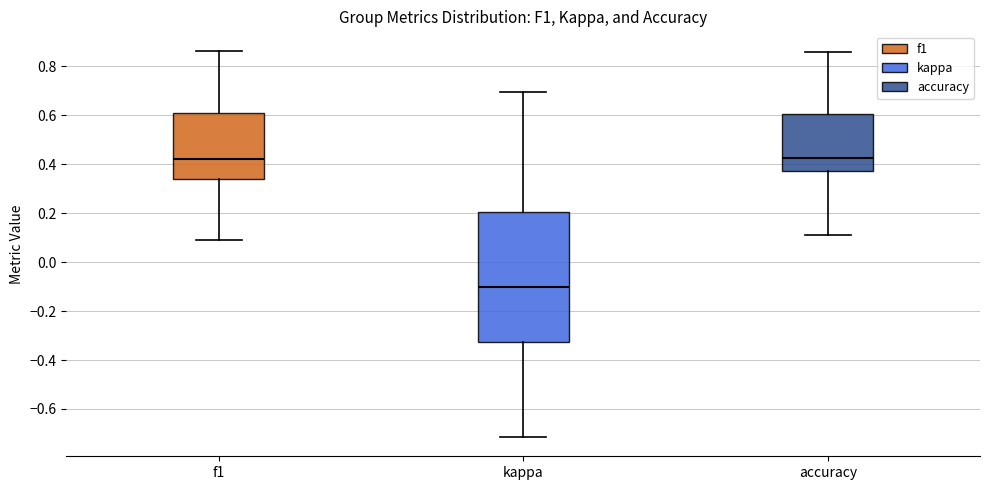

Which box has the lowest median line?

kappa